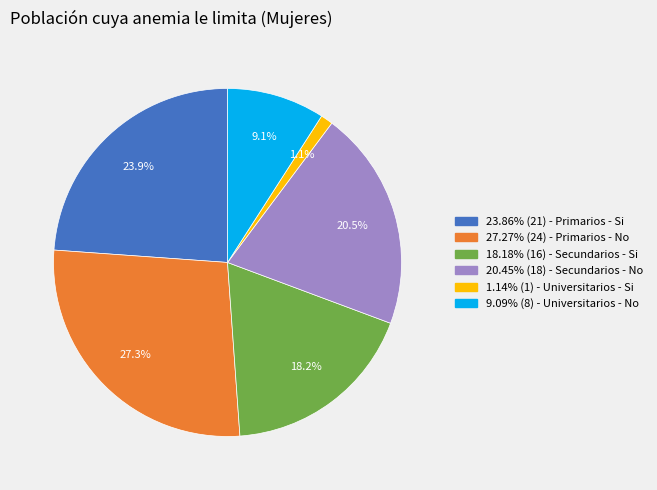

What percentage do 27.27% (24) - Primarios - No and 1.14% (1) - Universitarios - Si together represent?

28.4%